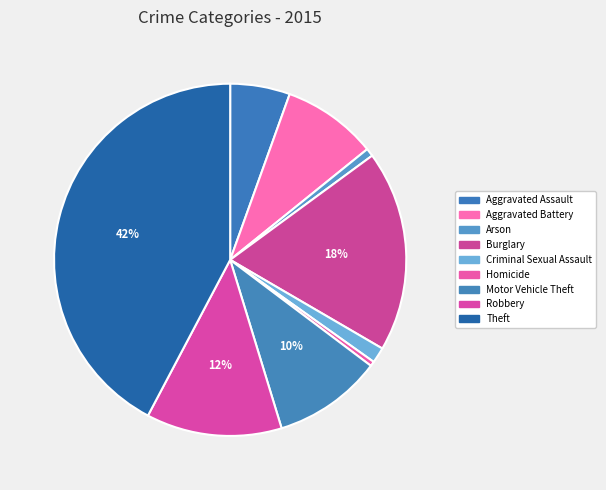

To the nearest percent, what is the difference between the Aggravated Assault and Arson slice percentages?

5%